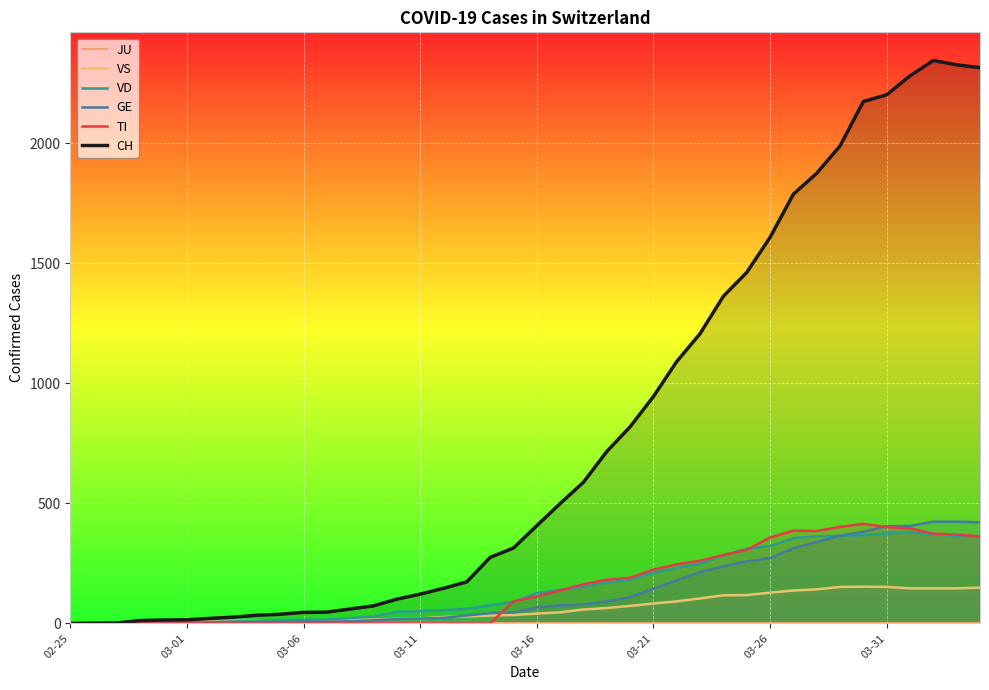

How many data points in VS are above 41?

19